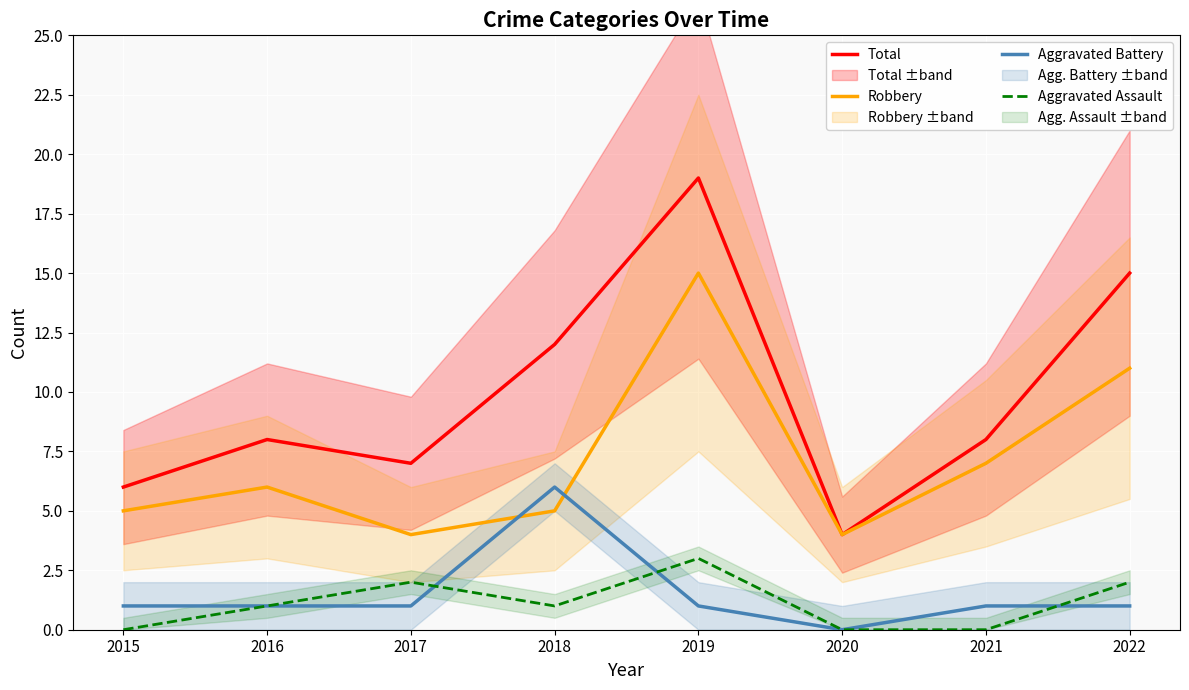

True or false: Total has more than 1 points higher than both neighbors.

True